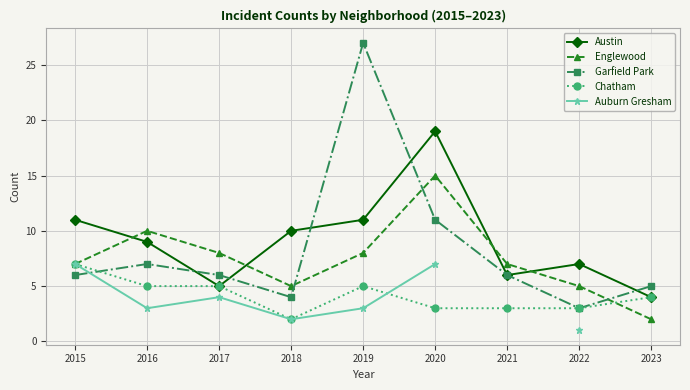

What is the difference between the maximum and minimum values in the Englewood series?

13